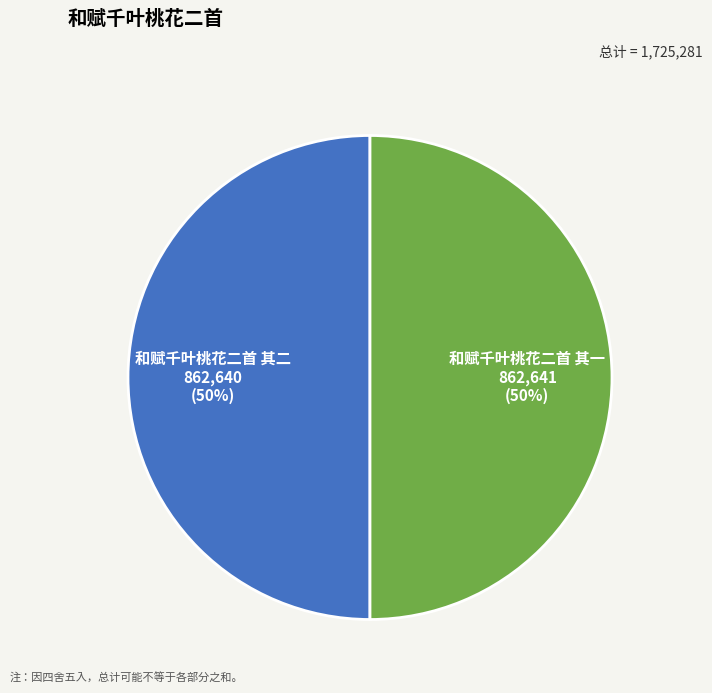

Count the number of slices in the pie.

2